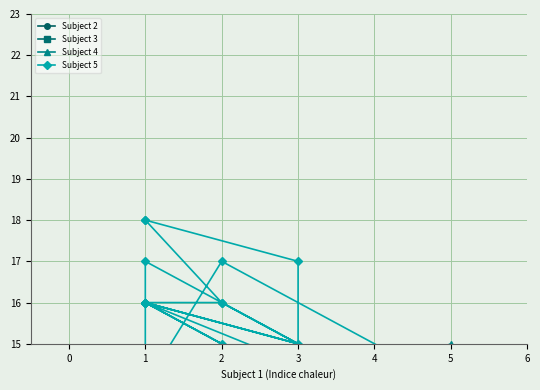

What is the sum of all Subject 2 values?

188